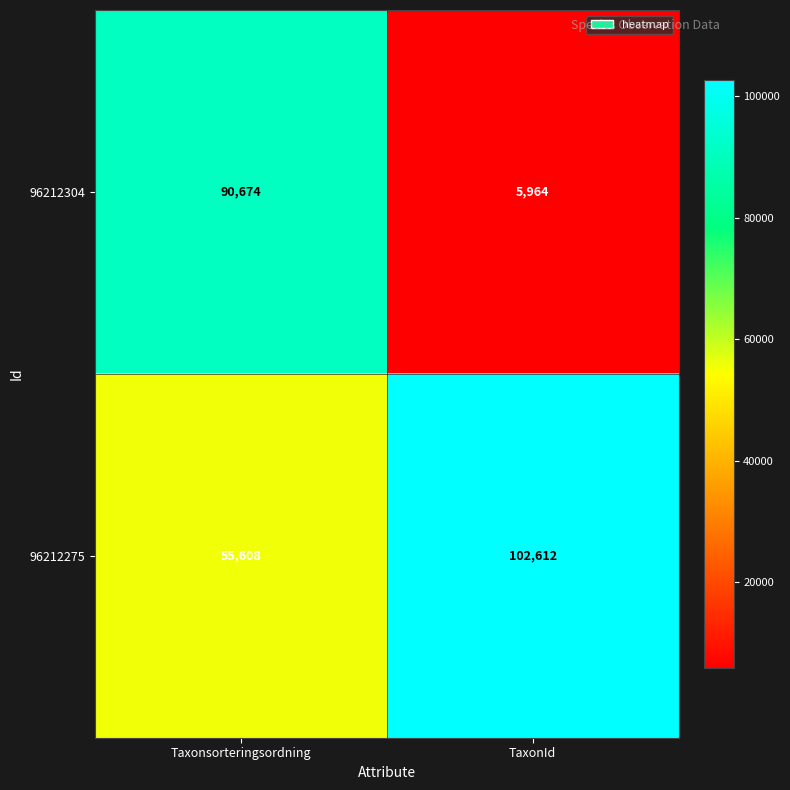

Which series has the largest range (max minus min)?

96212304